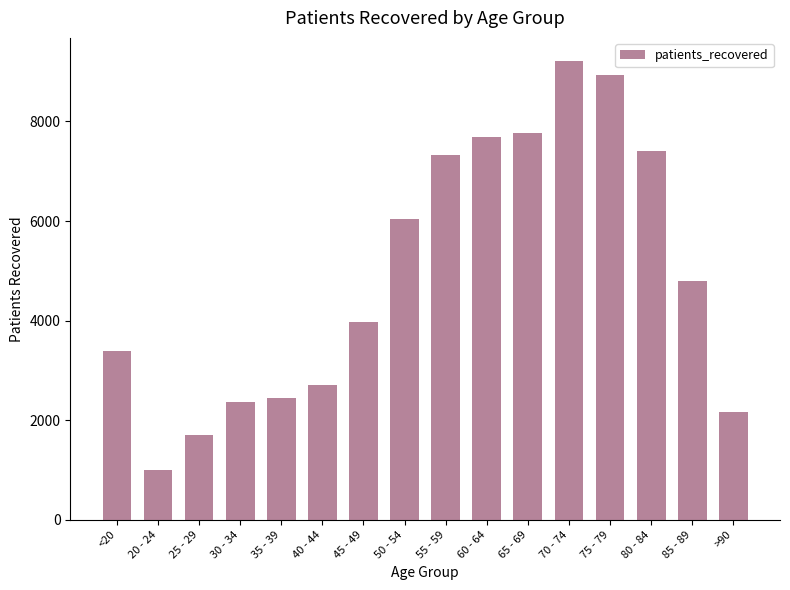

Reading left to right, list all the values displayed in this chart.

3398	1008	1697	2362	2454	2712	3968	6049	7331	7696	7775	9217	8939	7416	4805	2169